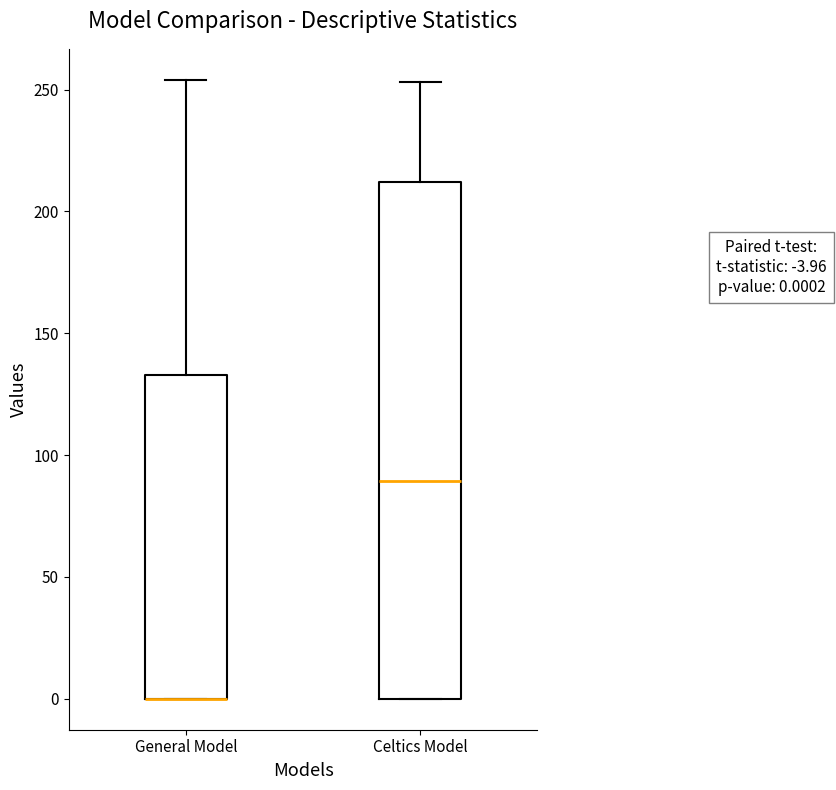

Comparing the boxes themselves (not the whiskers), which one is the tallest?

Celtics Model